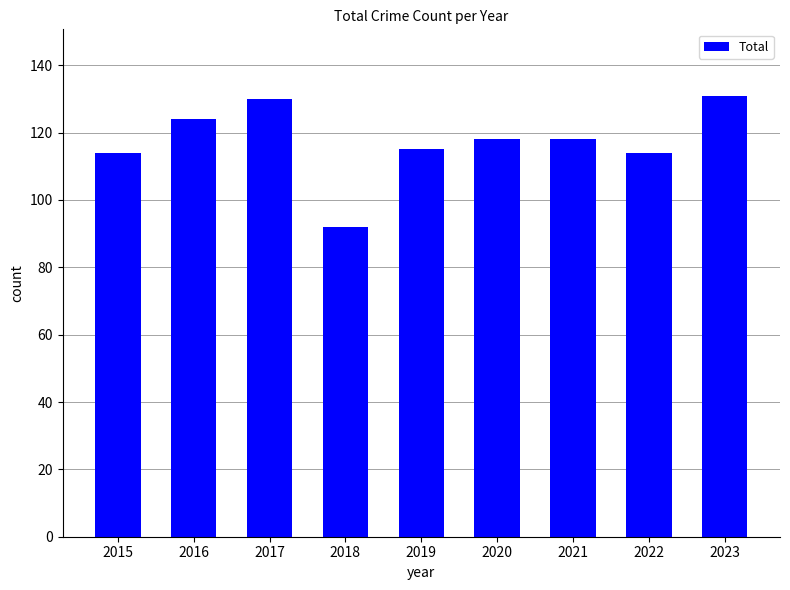

Reading right to left, transcribe all the data shown in this chart.

131	114	118	118	115	92	130	124	114